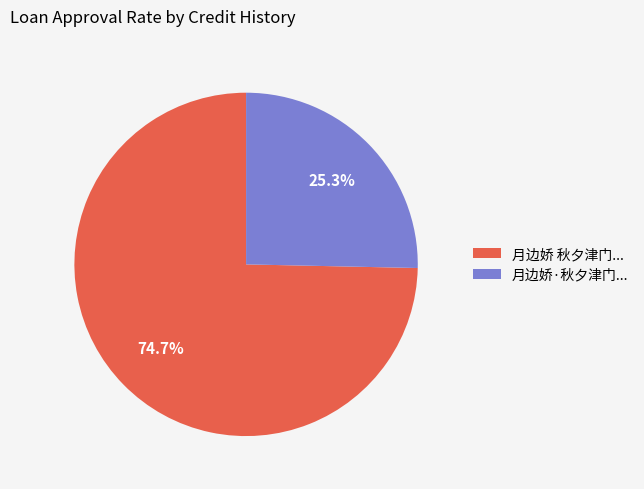

To the nearest percent, what is the average slice percentage?

50%